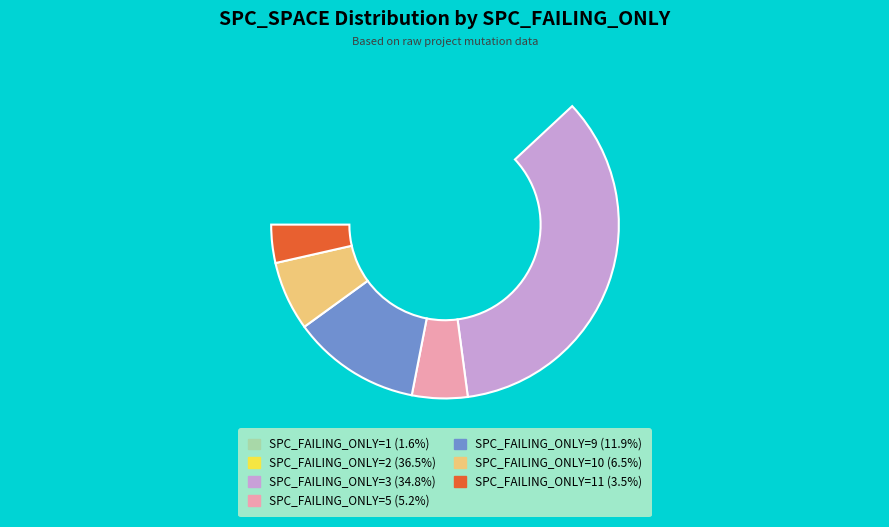

Does SPC_FAILING_ONLY=5 account for over 50% of the chart?

No